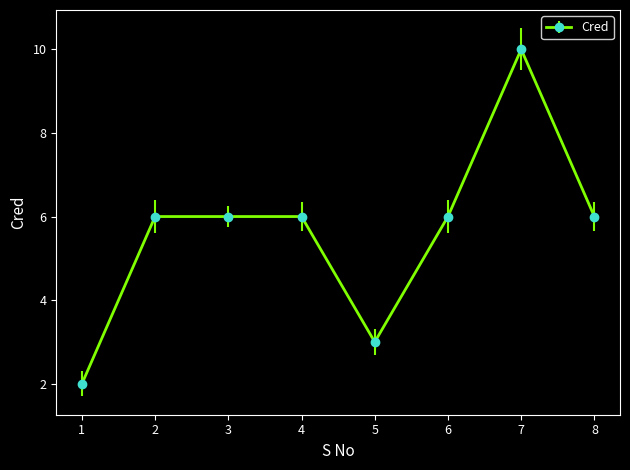

Reading left to right, what are all the values shown in this chart?

1=2	2=6	3=6	4=6	5=3	6=6	7=10	8=6